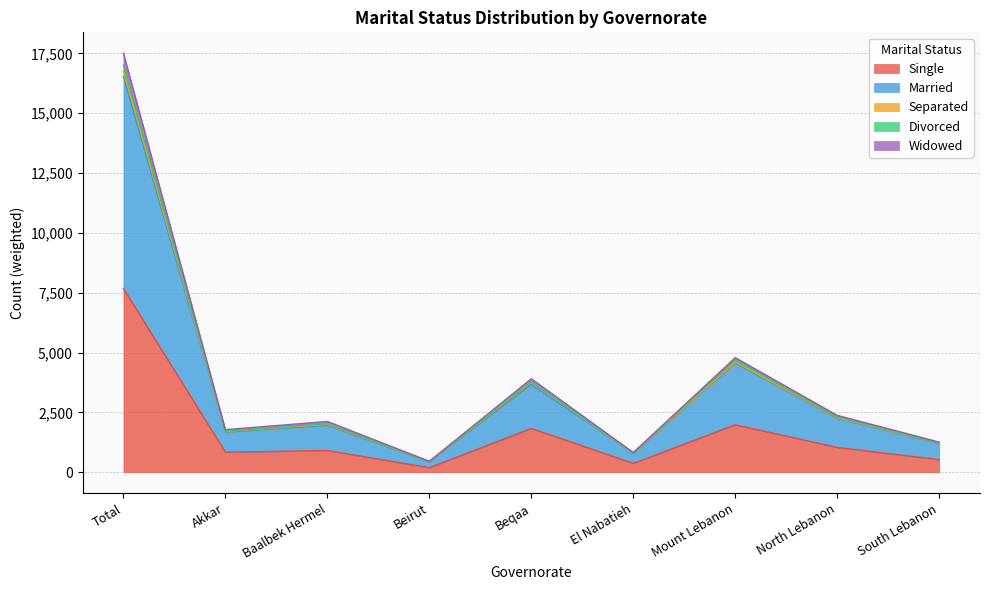

What is the minimum value shown in the chart?

190.7